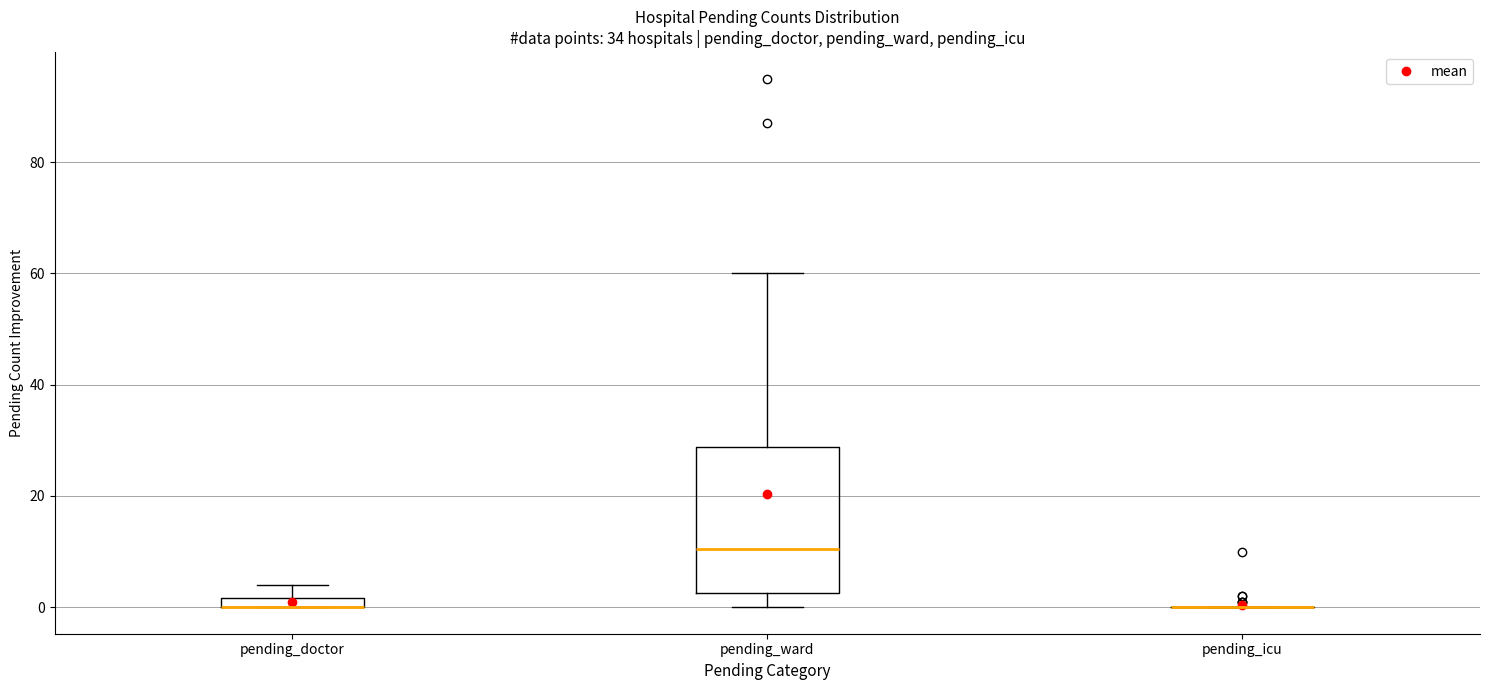

Comparing the boxes themselves (not the whiskers), which one is the tallest?

pending_ward